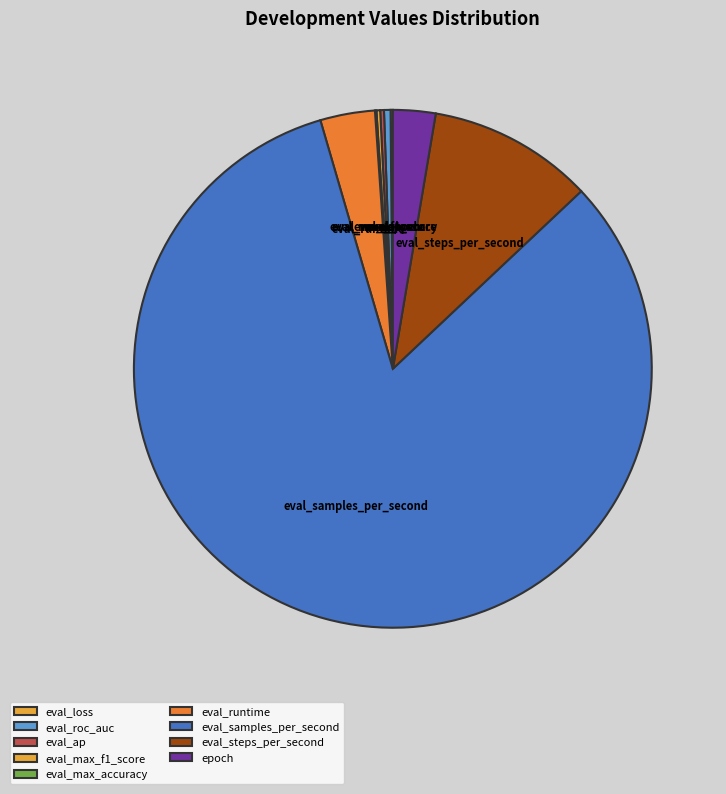

Approximately how many times larger is the value at eval_runtime compared to epoch?

1.3